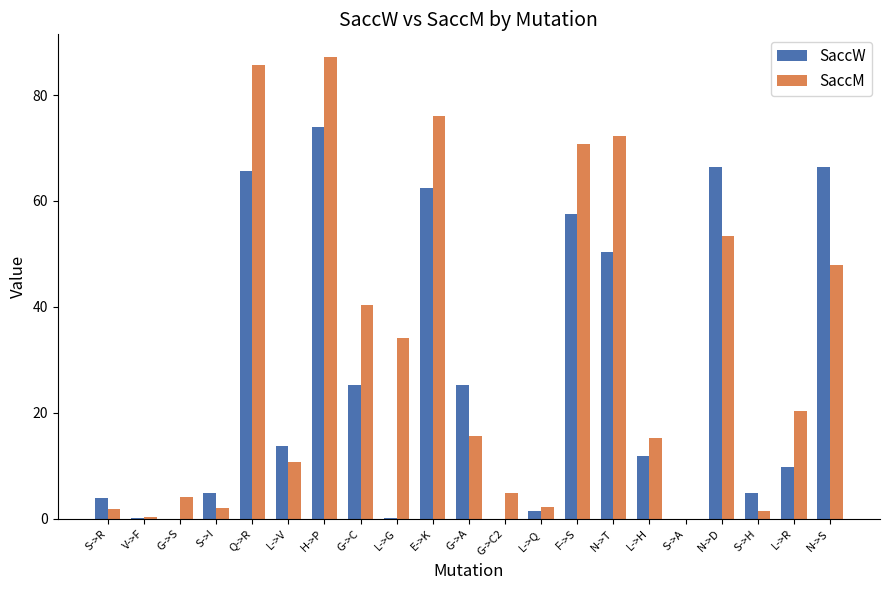

What is the average value of the SaccW series?

25.9